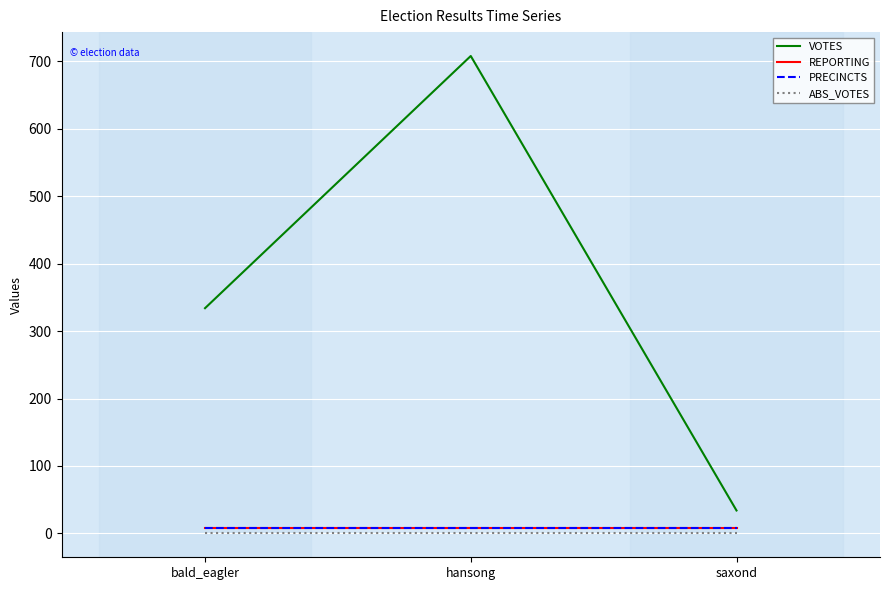

The value of REPORTING at hansong is 13. True or false?

False